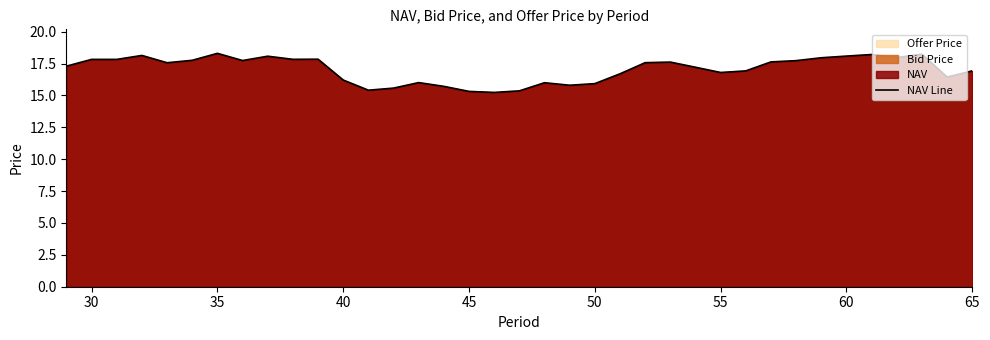

The NAV Line series shows 15.9 at 50. True or false?

True